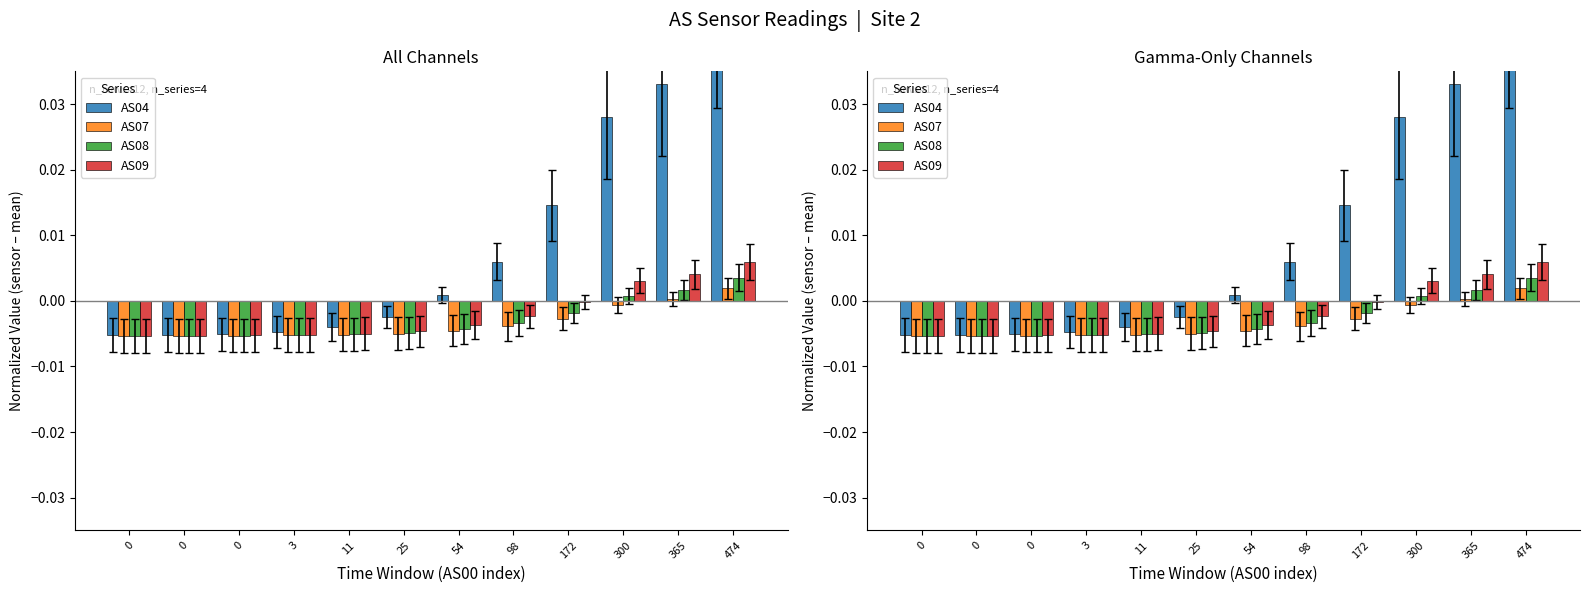

Which series has the largest total across all categories?

AS04